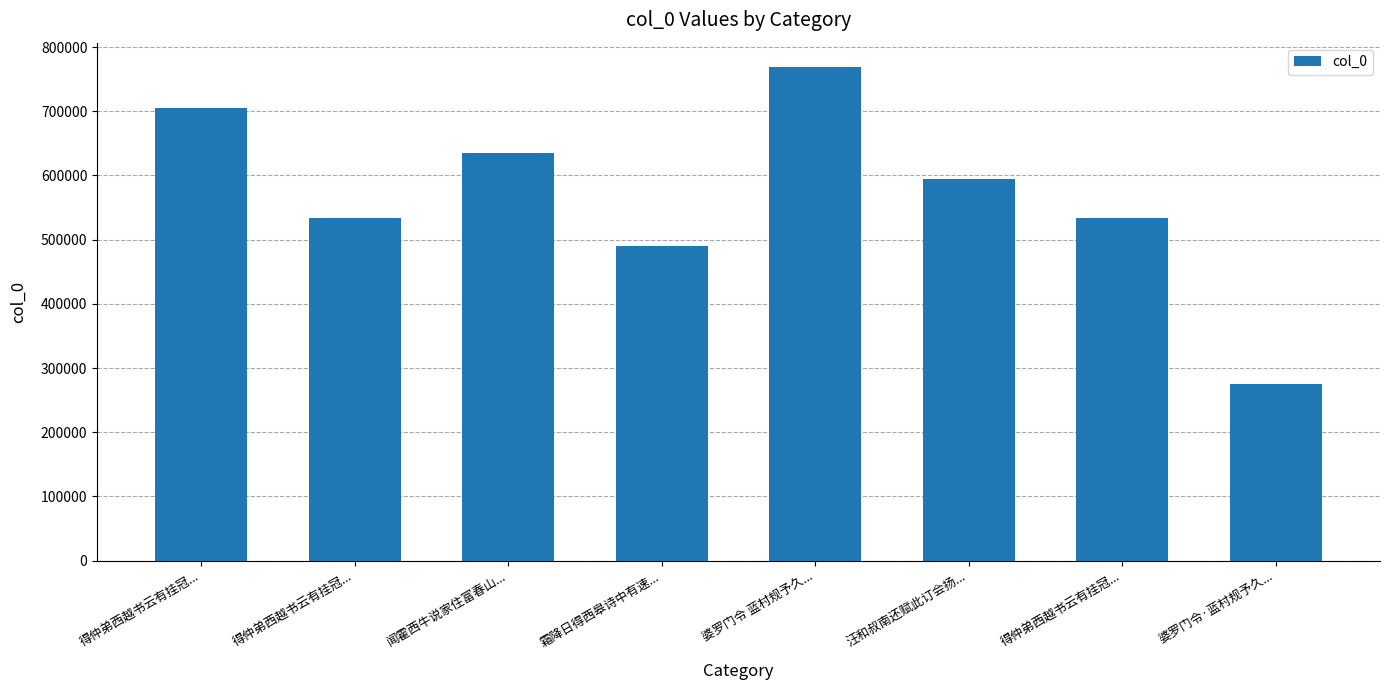

True or false: the data shows 358912 at 婆罗门令·蓝村规予久....

False